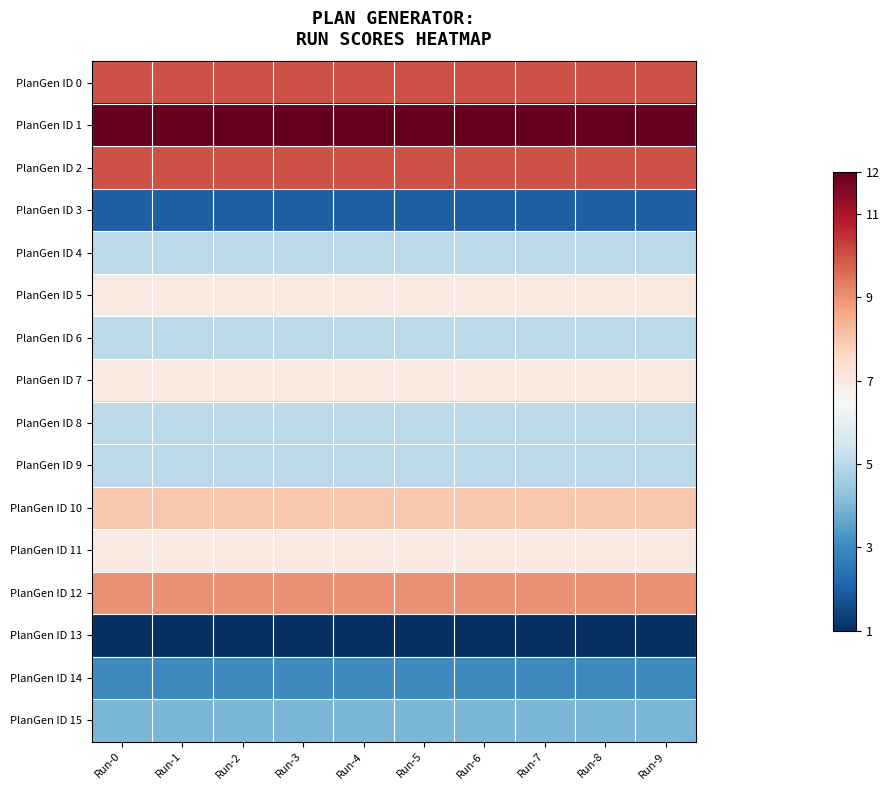

Reading right to left, what are all the values shown in this chart?

PlanGen ID 0: Run-9=10	Run-8=10	Run-7=10	Run-6=10	Run-5=10	Run-4=10	Run-3=10	Run-2=10	Run-1=10	Run-0=10
PlanGen ID 1: Run-9=12	Run-8=12	Run-7=12	Run-6=12	Run-5=12	Run-4=12	Run-3=12	Run-2=12	Run-1=12	Run-0=12
PlanGen ID 2: Run-9=10	Run-8=10	Run-7=10	Run-6=10	Run-5=10	Run-4=10	Run-3=10	Run-2=10	Run-1=10	Run-0=10
PlanGen ID 3: Run-9=2	Run-8=2	Run-7=2	Run-6=2	Run-5=2	Run-4=2	Run-3=2	Run-2=2	Run-1=2	Run-0=2
PlanGen ID 4: Run-9=5	Run-8=5	Run-7=5	Run-6=5	Run-5=5	Run-4=5	Run-3=5	Run-2=5	Run-1=5	Run-0=5
PlanGen ID 5: Run-9=7	Run-8=7	Run-7=7	Run-6=7	Run-5=7	Run-4=7	Run-3=7	Run-2=7	Run-1=7	Run-0=7
PlanGen ID 6: Run-9=5	Run-8=5	Run-7=5	Run-6=5	Run-5=5	Run-4=5	Run-3=5	Run-2=5	Run-1=5	Run-0=5
PlanGen ID 7: Run-9=7	Run-8=7	Run-7=7	Run-6=7	Run-5=7	Run-4=7	Run-3=7	Run-2=7	Run-1=7	Run-0=7
PlanGen ID 8: Run-9=5	Run-8=5	Run-7=5	Run-6=5	Run-5=5	Run-4=5	Run-3=5	Run-2=5	Run-1=5	Run-0=5
PlanGen ID 9: Run-9=5	Run-8=5	Run-7=5	Run-6=5	Run-5=5	Run-4=5	Run-3=5	Run-2=5	Run-1=5	Run-0=5
PlanGen ID 10: Run-9=8	Run-8=8	Run-7=8	Run-6=8	Run-5=8	Run-4=8	Run-3=8	Run-2=8	Run-1=8	Run-0=8
PlanGen ID 11: Run-9=7	Run-8=7	Run-7=7	Run-6=7	Run-5=7	Run-4=7	Run-3=7	Run-2=7	Run-1=7	Run-0=7
PlanGen ID 12: Run-9=9	Run-8=9	Run-7=9	Run-6=9	Run-5=9	Run-4=9	Run-3=9	Run-2=9	Run-1=9	Run-0=9
PlanGen ID 13: Run-9=1	Run-8=1	Run-7=1	Run-6=1	Run-5=1	Run-4=1	Run-3=1	Run-2=1	Run-1=1	Run-0=1
PlanGen ID 14: Run-9=3	Run-8=3	Run-7=3	Run-6=3	Run-5=3	Run-4=3	Run-3=3	Run-2=3	Run-1=3	Run-0=3
PlanGen ID 15: Run-9=4	Run-8=4	Run-7=4	Run-6=4	Run-5=4	Run-4=4	Run-3=4	Run-2=4	Run-1=4	Run-0=4